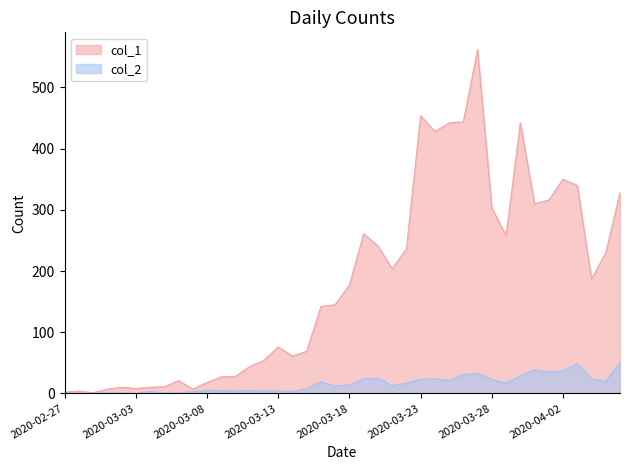

What is the spread (max minus min) of values at 2020-03-14?

58